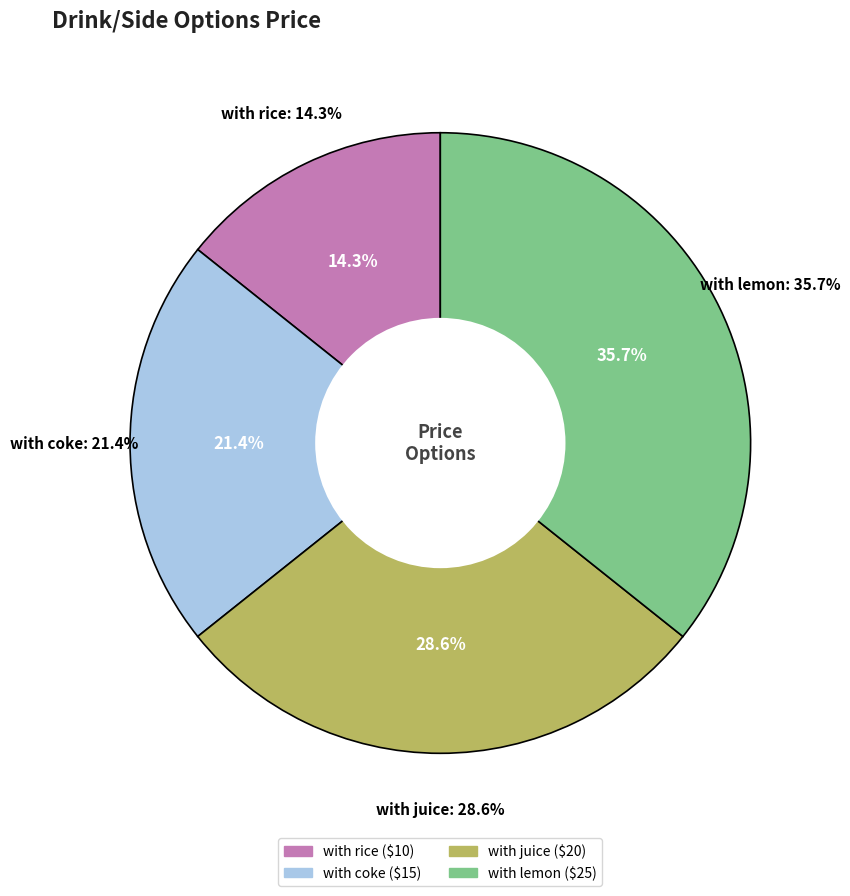

Do with rice and with lemon together represent more than half of the pie?

No